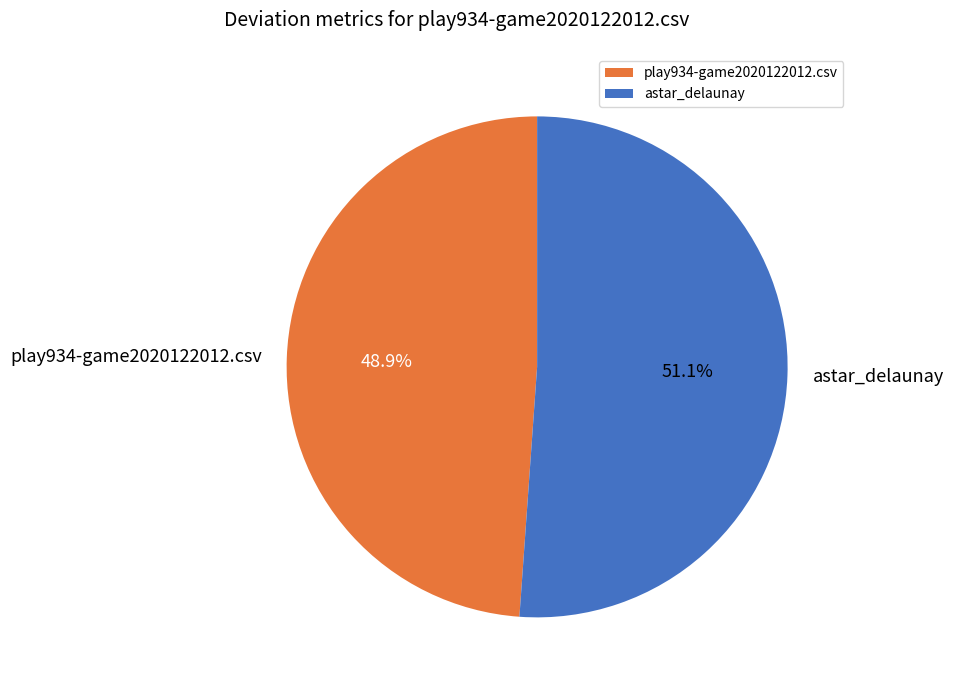

To the nearest percent, what percentage of the pie is astar_delaunay?

51%